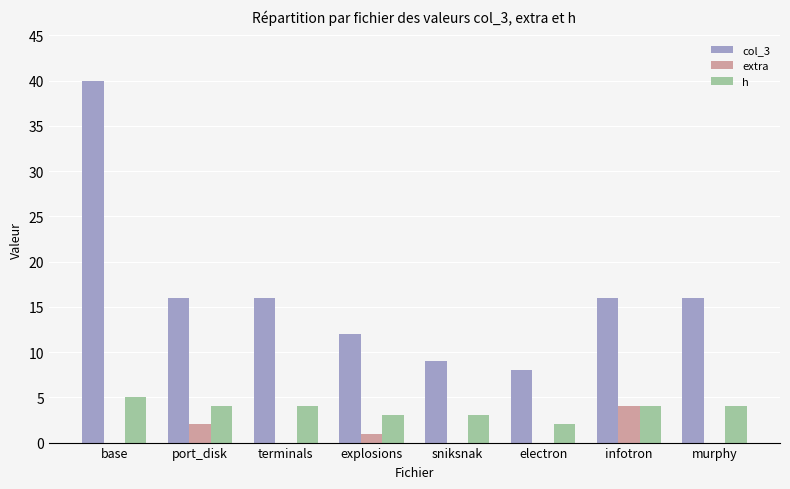

Is the value of extra at infotron greater than the value of col_3 at port_disk?

No